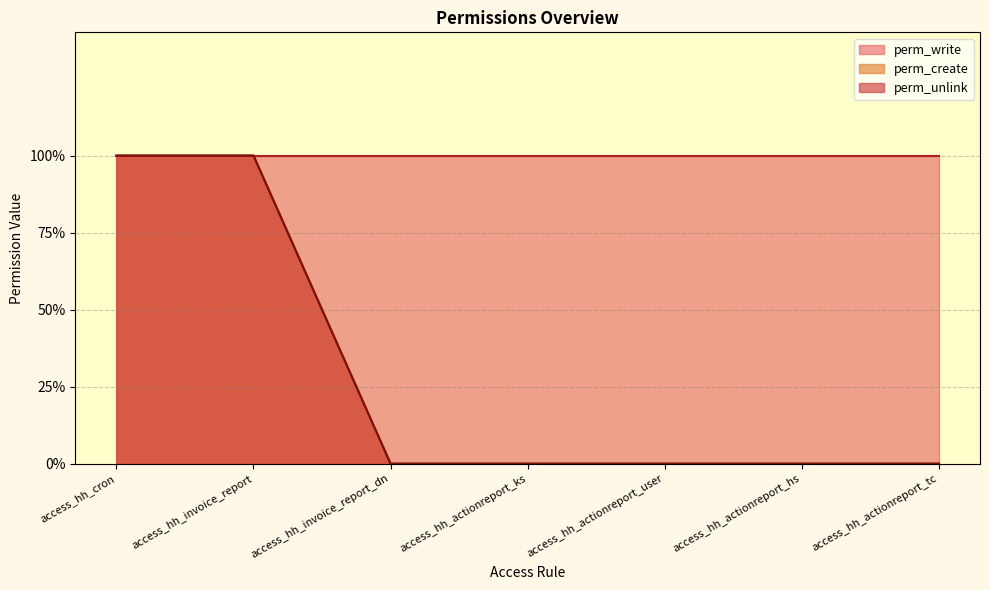

True or false: perm_write and perm_create cross at least once.

False